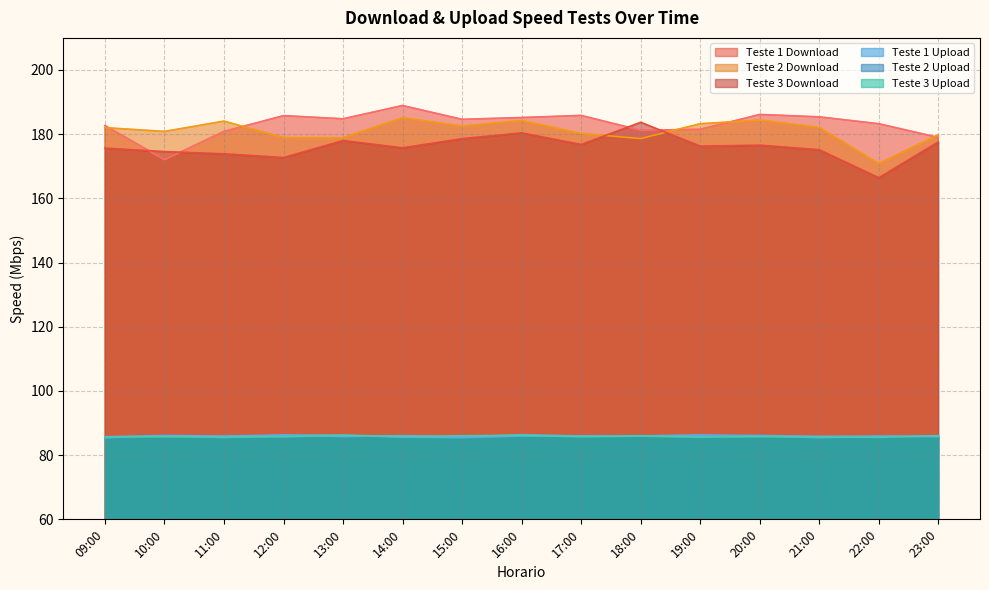

Rank the series by their maximum value, from highest to lowest.

Teste 1 Download, Teste 2 Download, Teste 3 Download, Teste 1 Upload, Teste 2 Upload, Teste 3 Upload